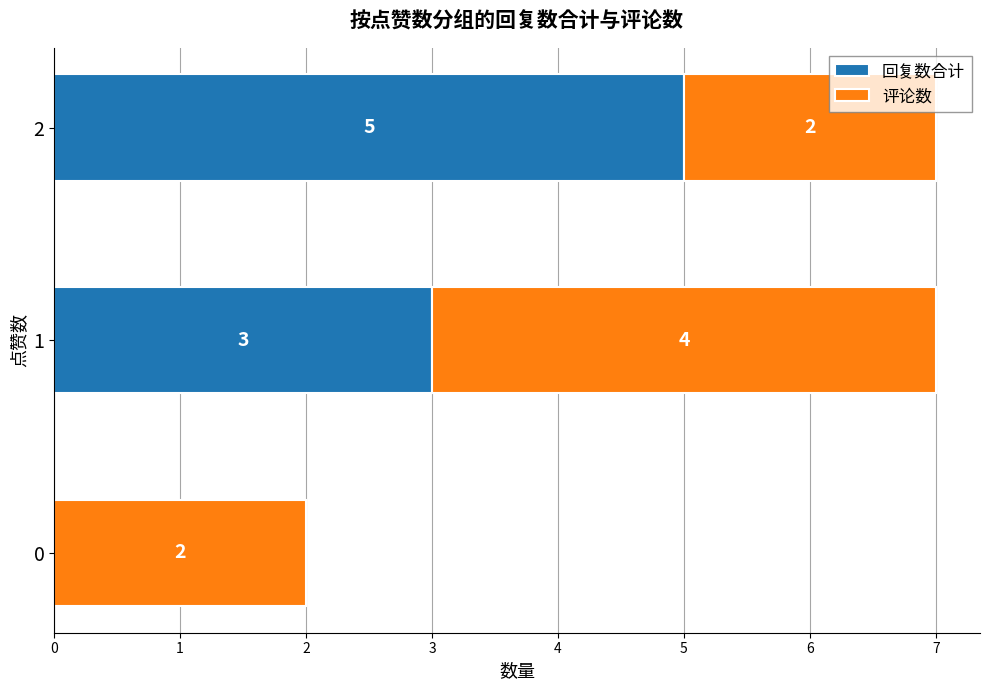

What is the sum of the 回复数合计 values at 0 and 2?

5